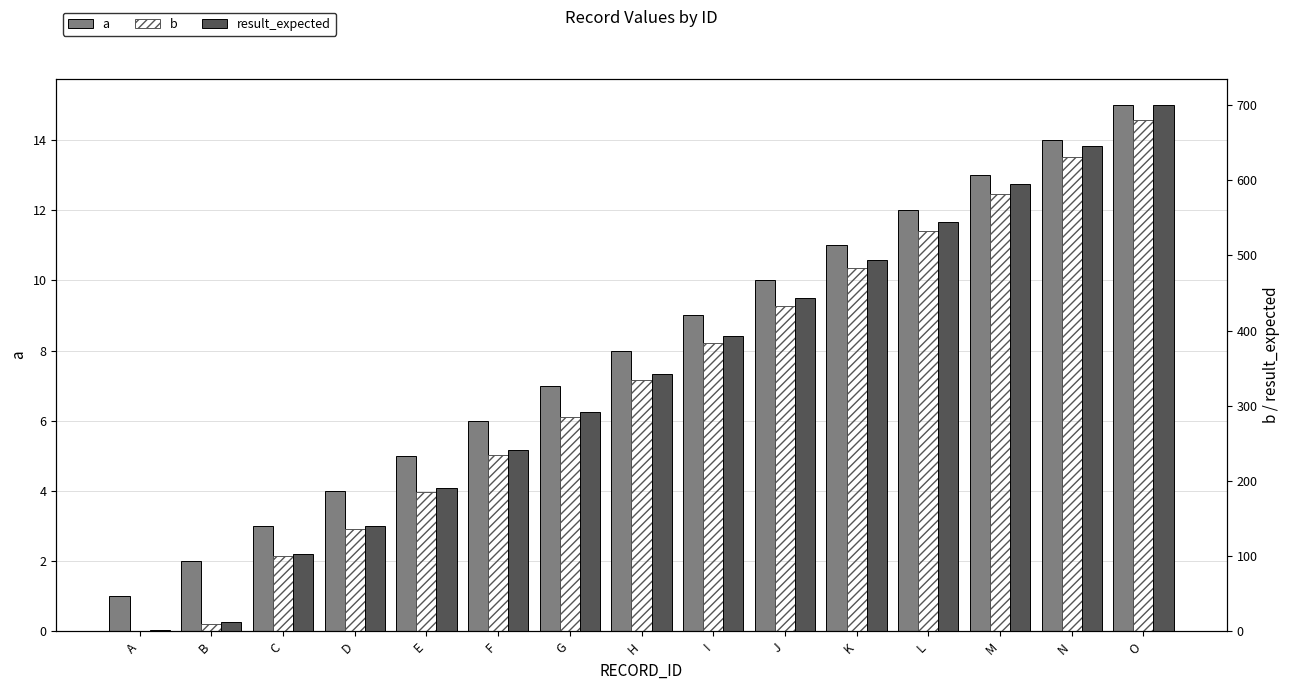

Which series changed the most between B and I?

result_expected